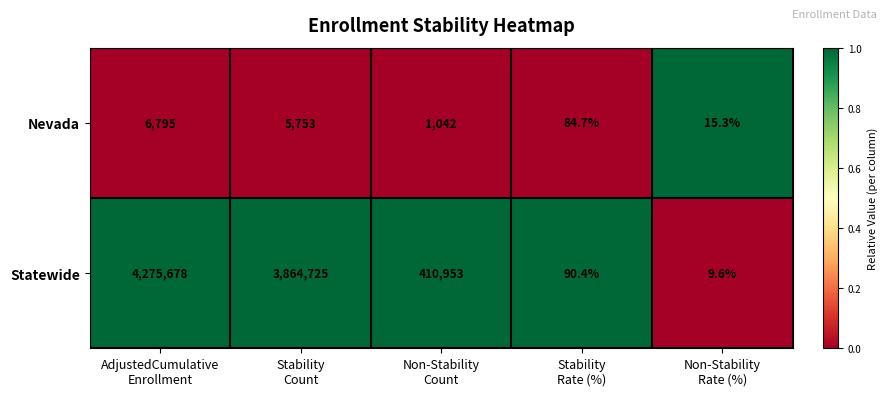

Rank the series by their maximum value, from highest to lowest.

Statewide, Nevada